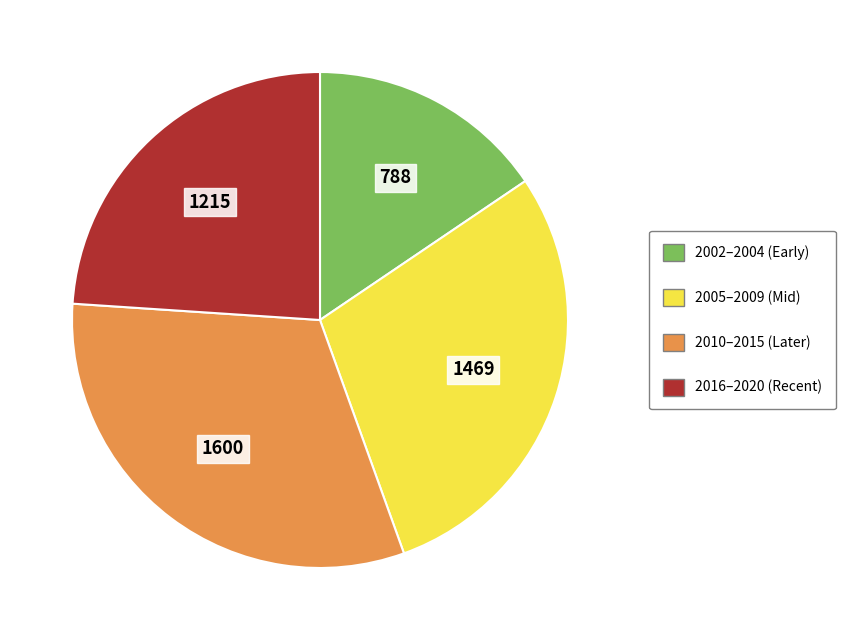

Does any single category account for the majority?

No